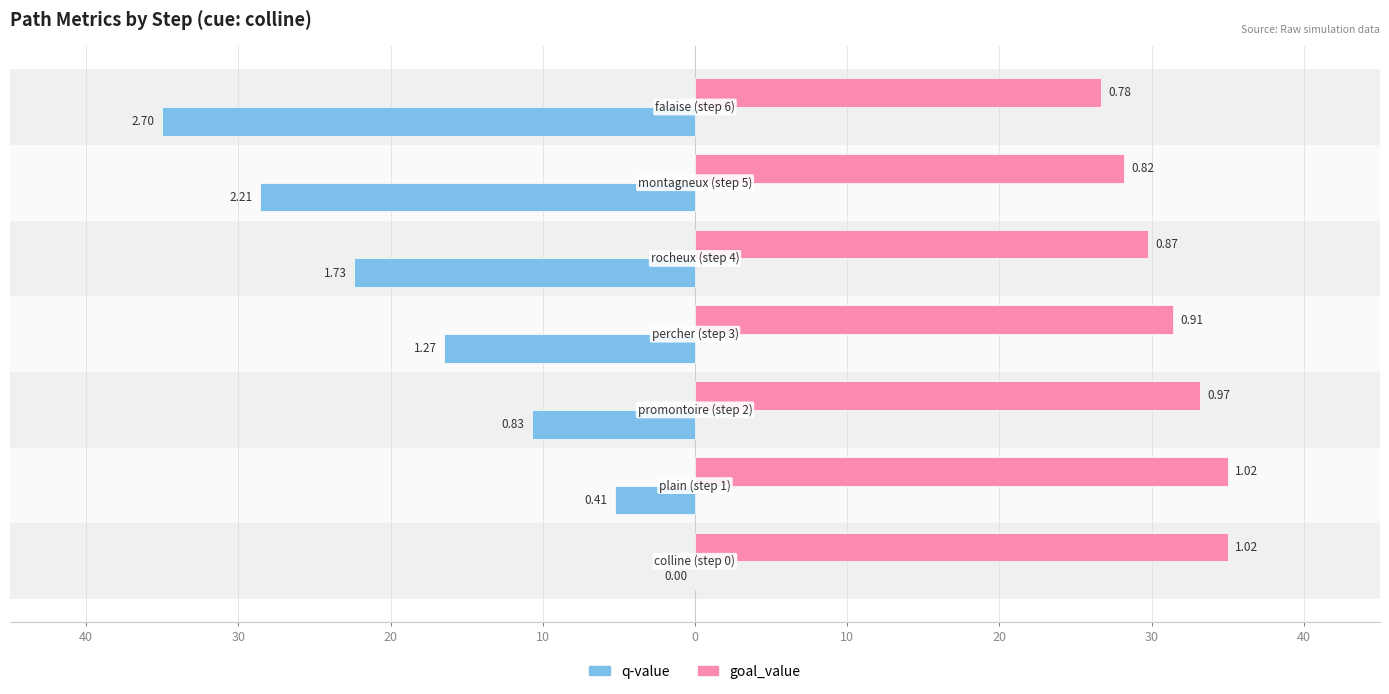

What is the minimum value shown in the chart?

-35.0